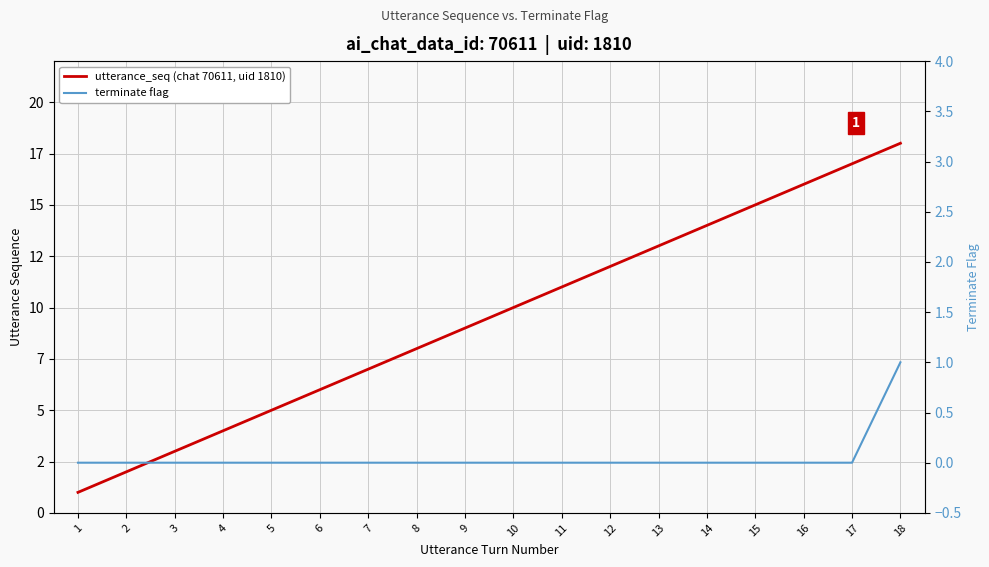

Which series changed the most between 12 and 15?

utterance_seq (chat 70611, uid 1810)